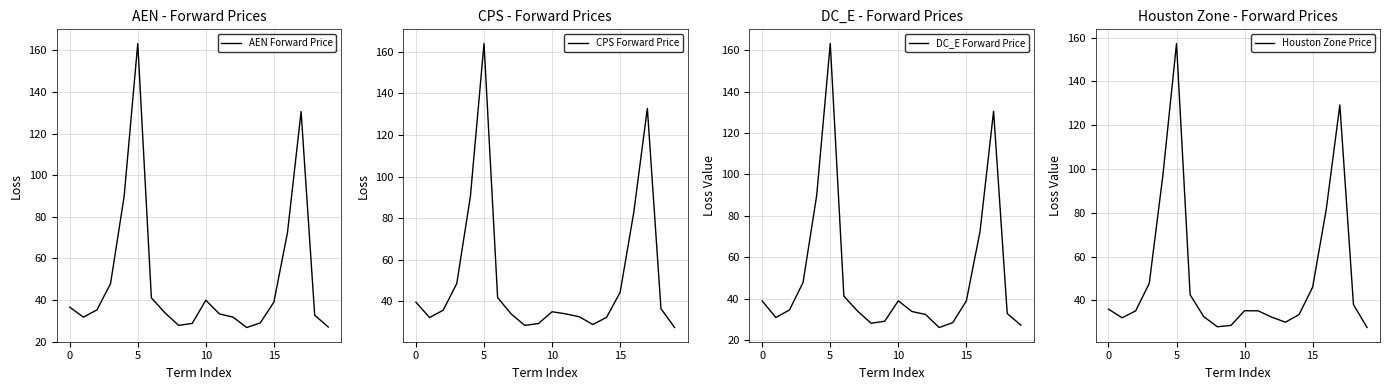

After their last crossing, which series has the higher values: DC_E Forward Price or AEN Forward Price?

DC_E Forward Price